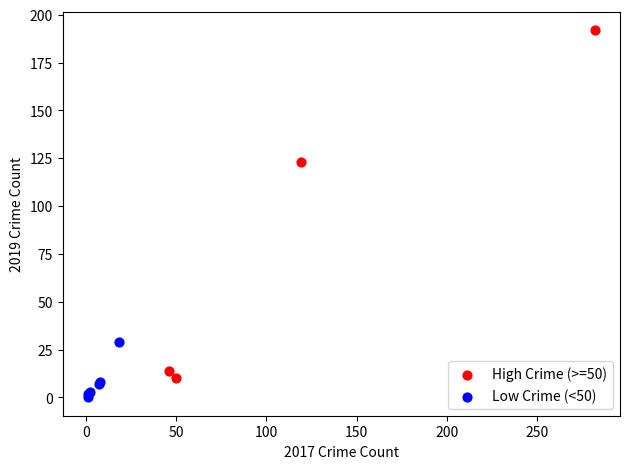

Which series has the widest spread of Y values?

High Crime (>=50)